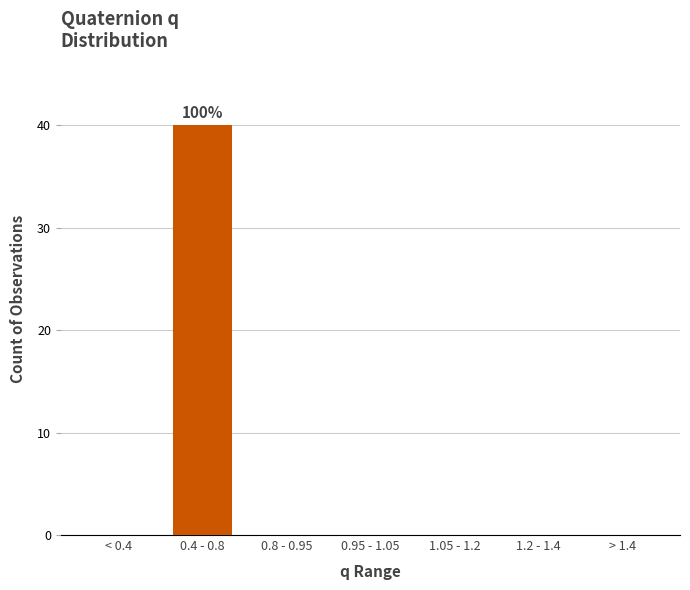

Reading right to left, transcribe all the data shown in this chart.

> 1.4=0	1.2 - 1.4=0	1.05 - 1.2=0	0.95 - 1.05=0	0.8 - 0.95=0	0.4 - 0.8=40	< 0.4=0